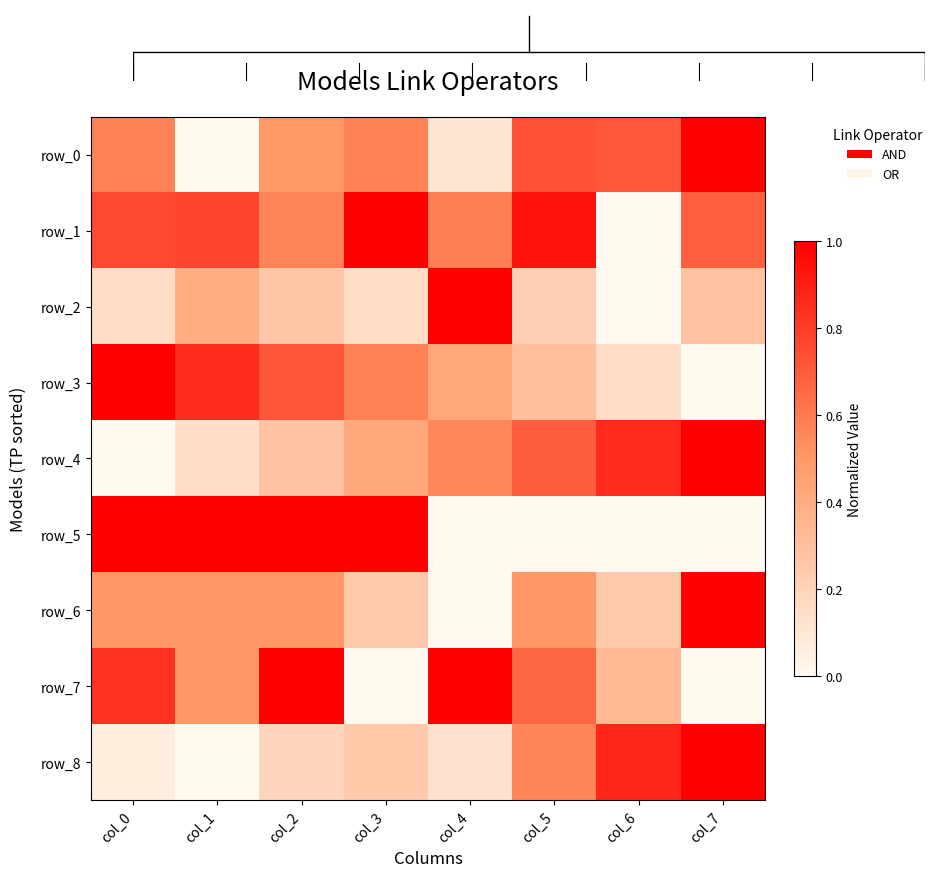

What is the highest value of the row_2 series?

1.0